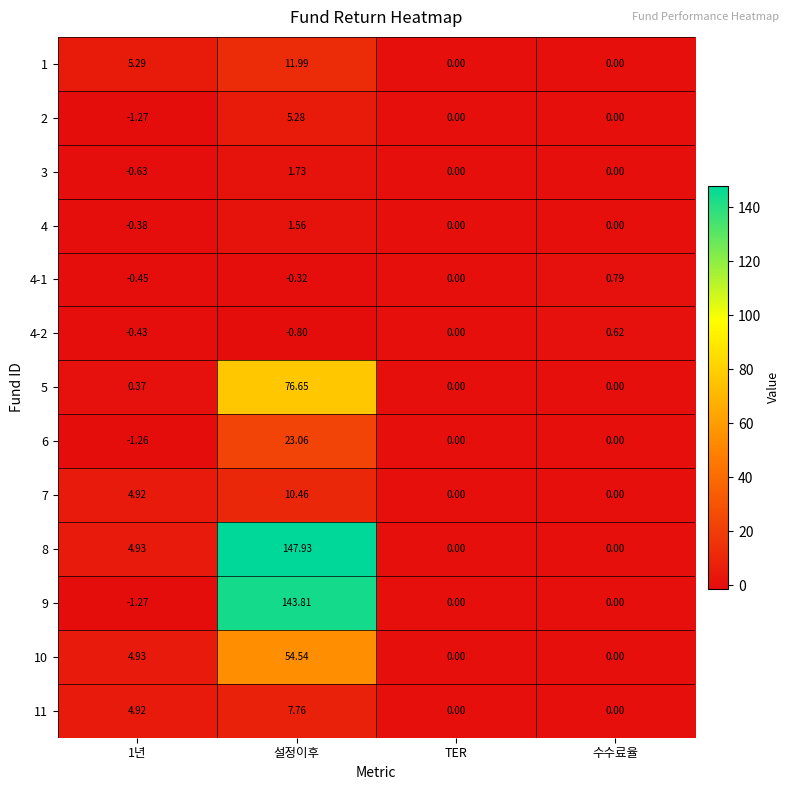

What is the difference between the highest and lowest values at 1년?

6.6